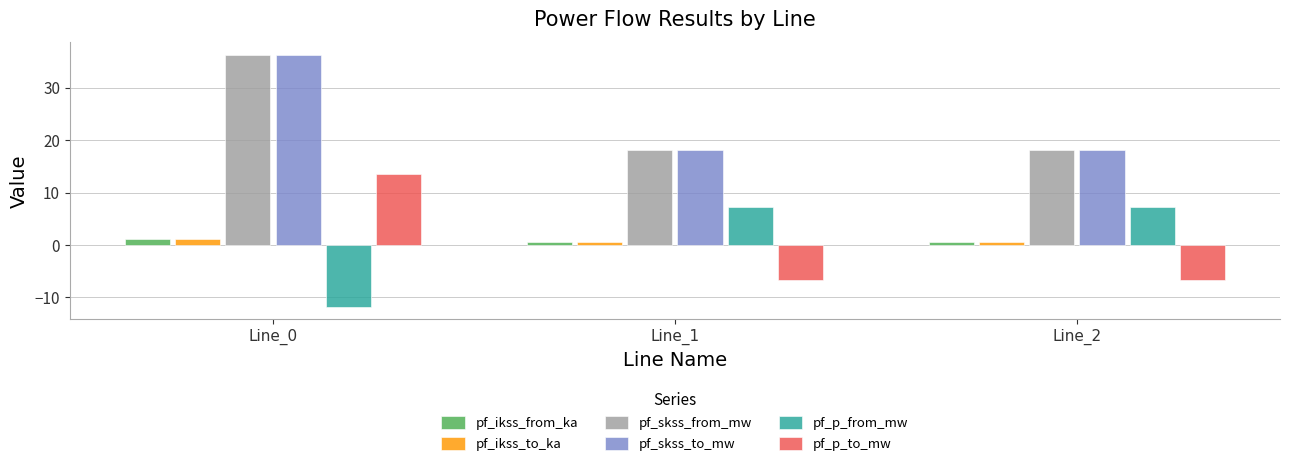

What is the difference between the maximum and minimum values in the pf_ikss_from_ka series?

0.5